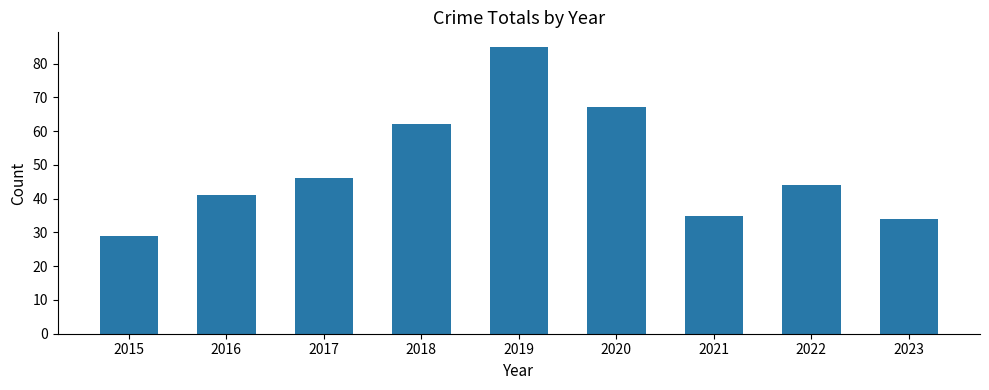

Reading left to right, extract all data points from this chart.

2015=29	2016=41	2017=46	2018=62	2019=85	2020=67	2021=35	2022=44	2023=34